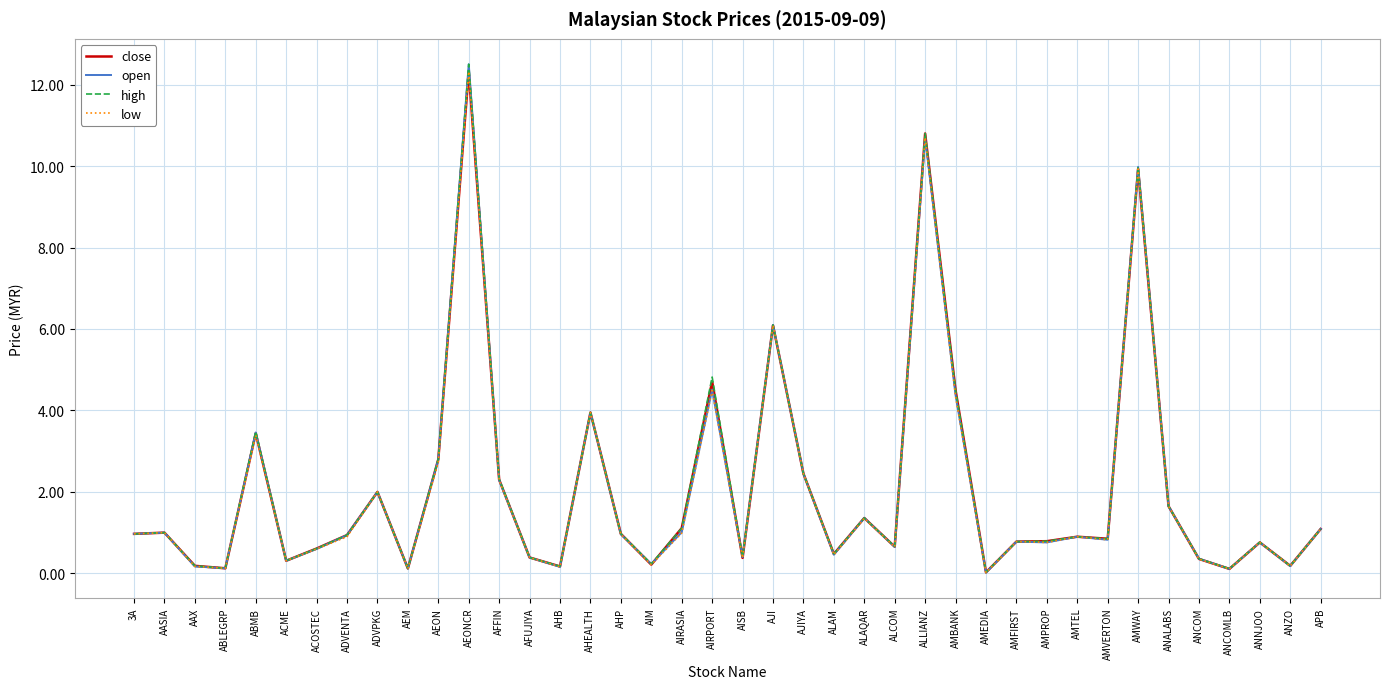

What is the maximum value for close?

12.3